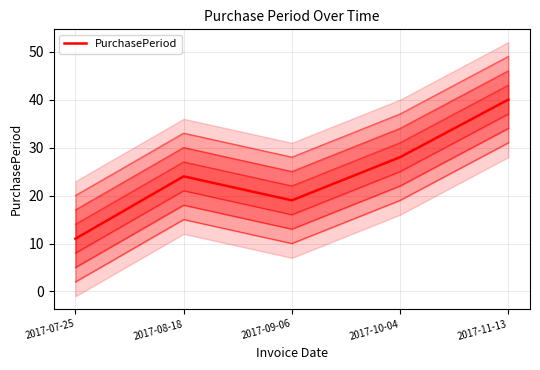

Where is the first local maximum?

2017-08-18